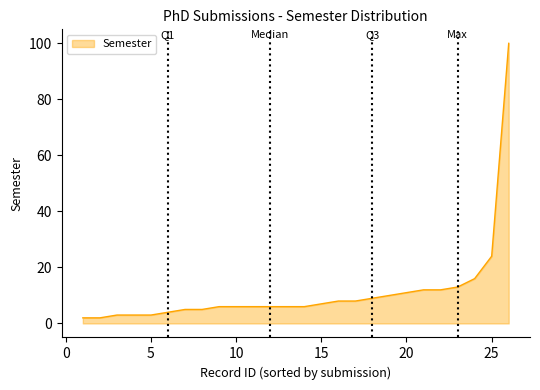

What is the difference between the maximum and minimum values?

98